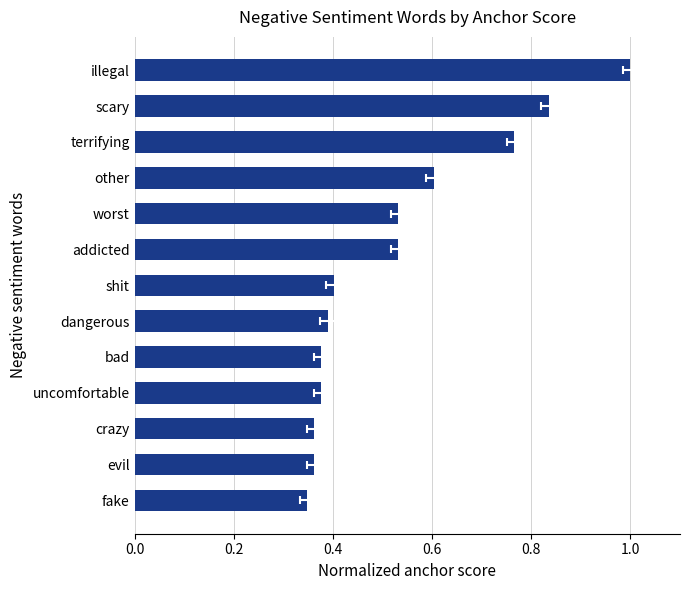

The value at 0.0 is 0.3. True or false?

True